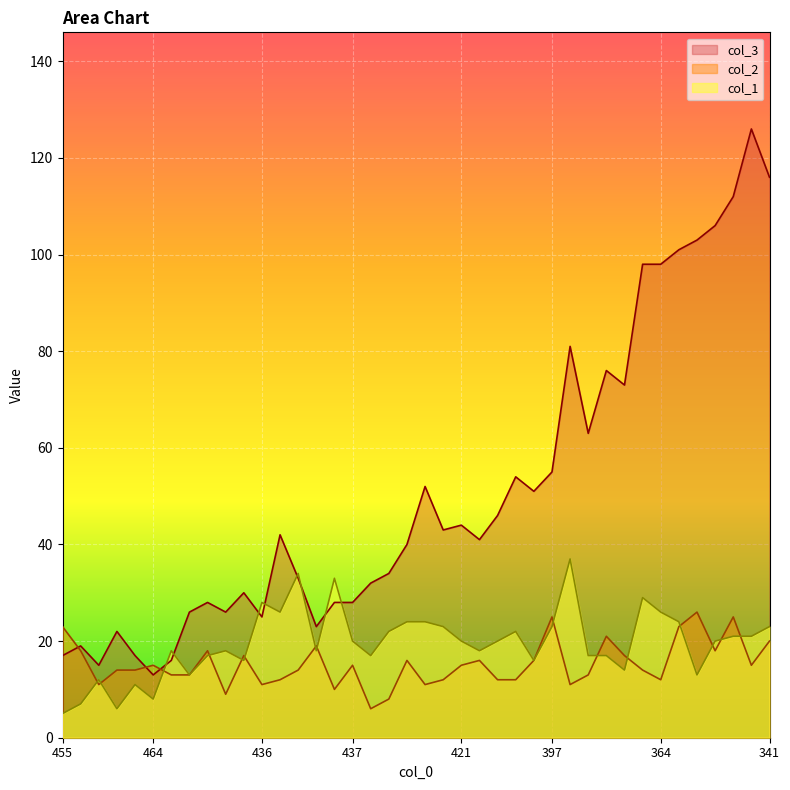

Is the value of col_1 at 458 greater than the value of col_3 at 429?

No